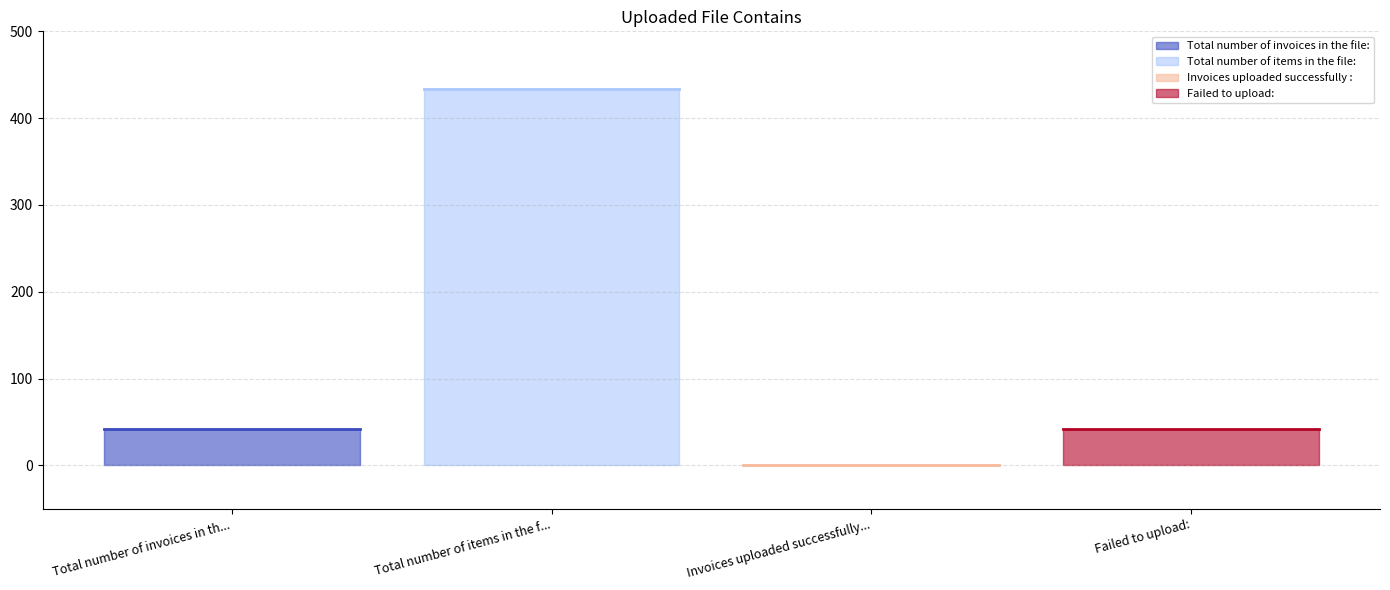

What is the difference between the maximum and minimum values?

433